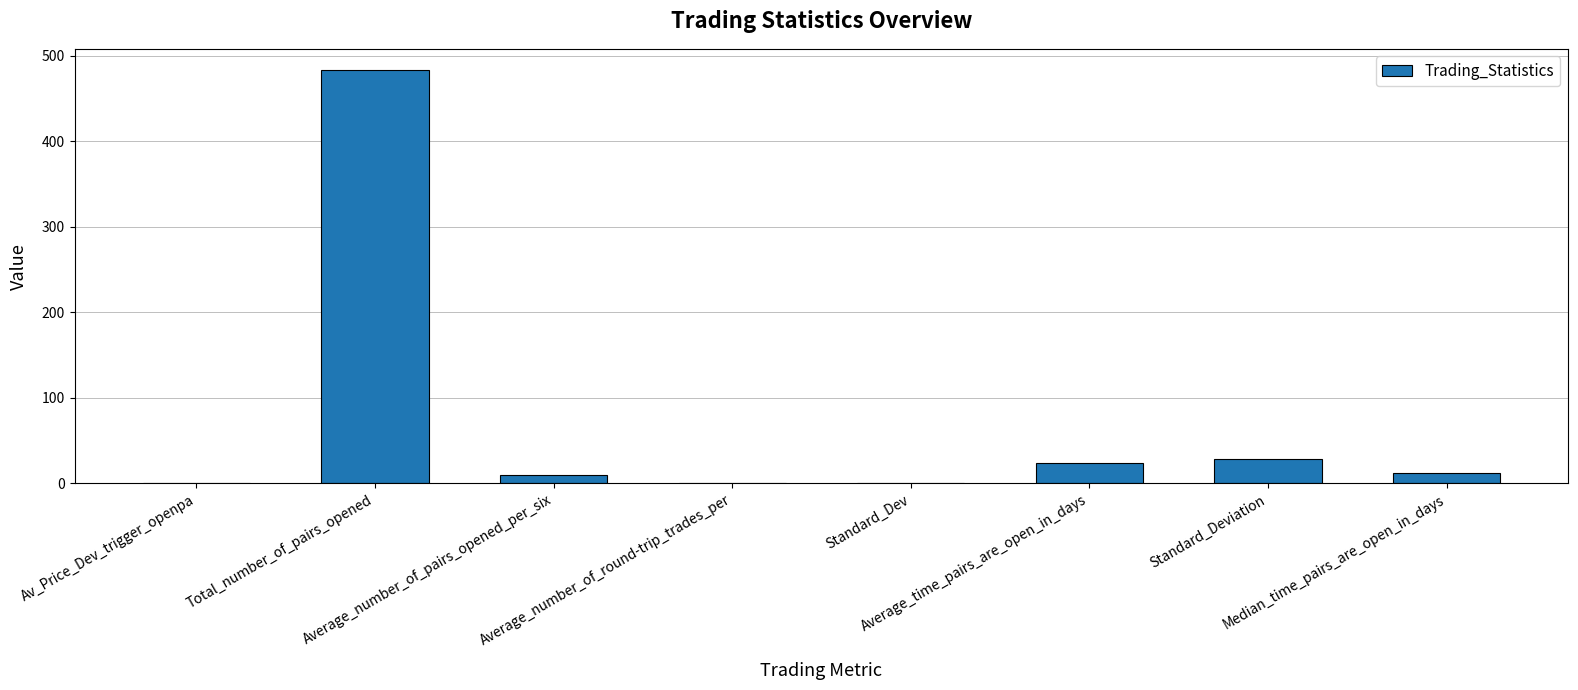

How many distinct data groups are displayed?

1